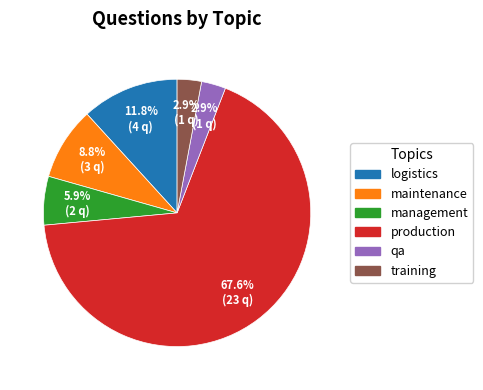

Which has a higher value, training or management?

management